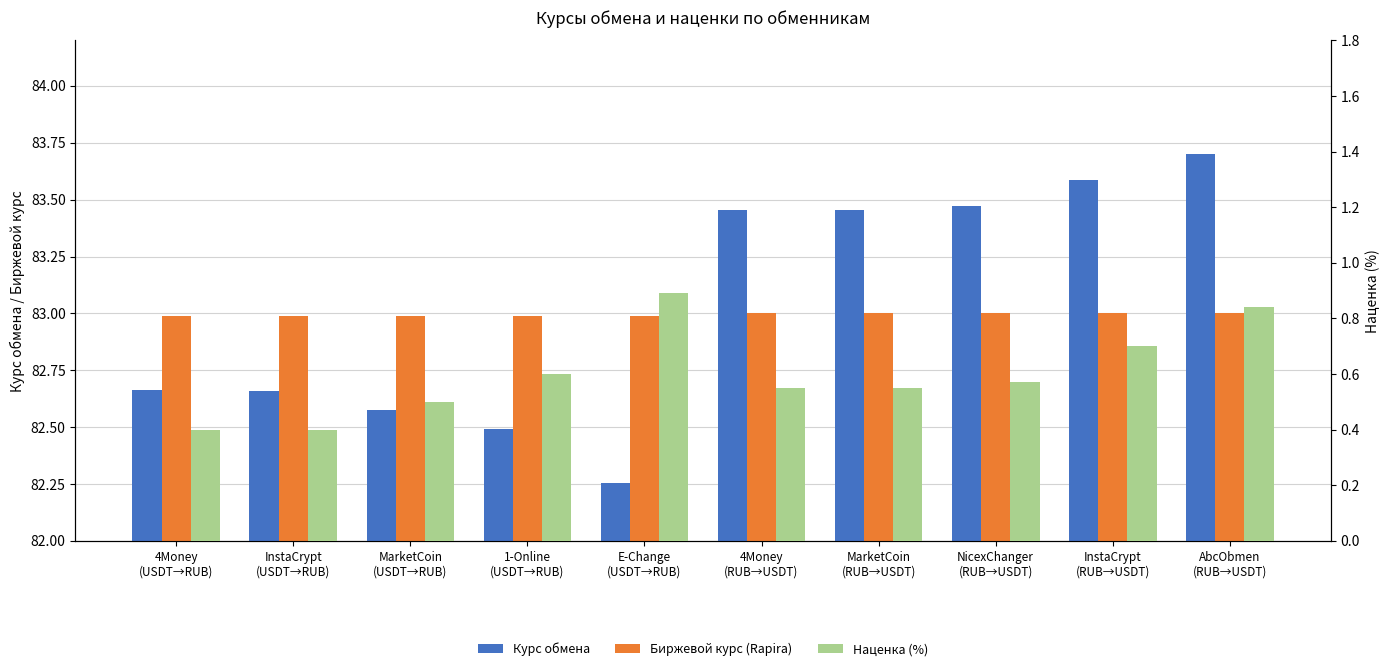

What is the total value across all series at AbcObmen
(RUB→USDT)?

167.5